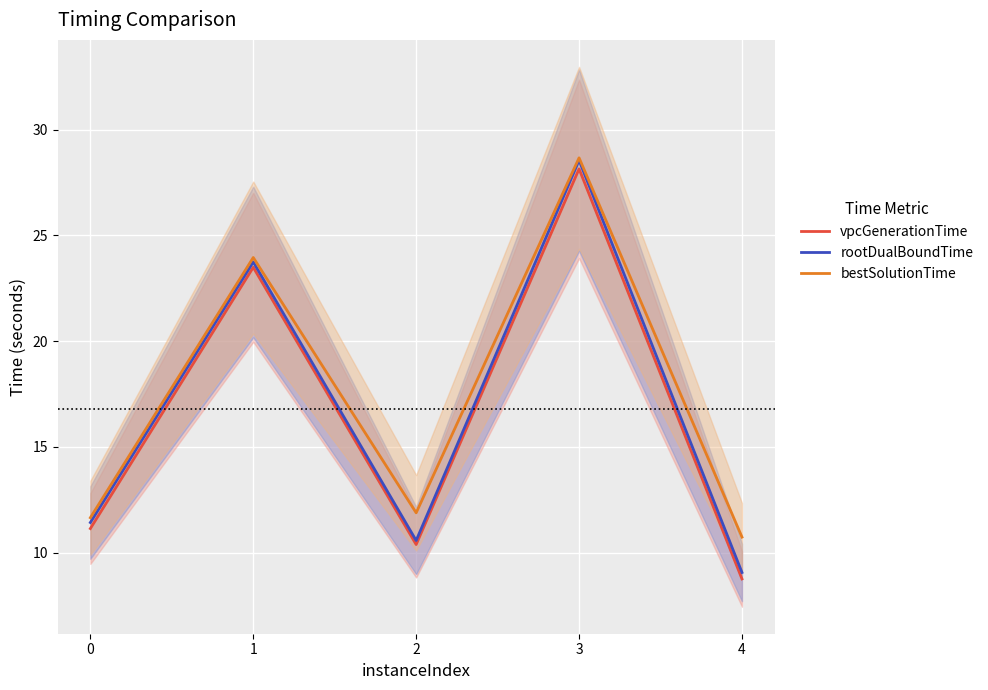

What is the sum of all rootDualBoundTime values?

83.3